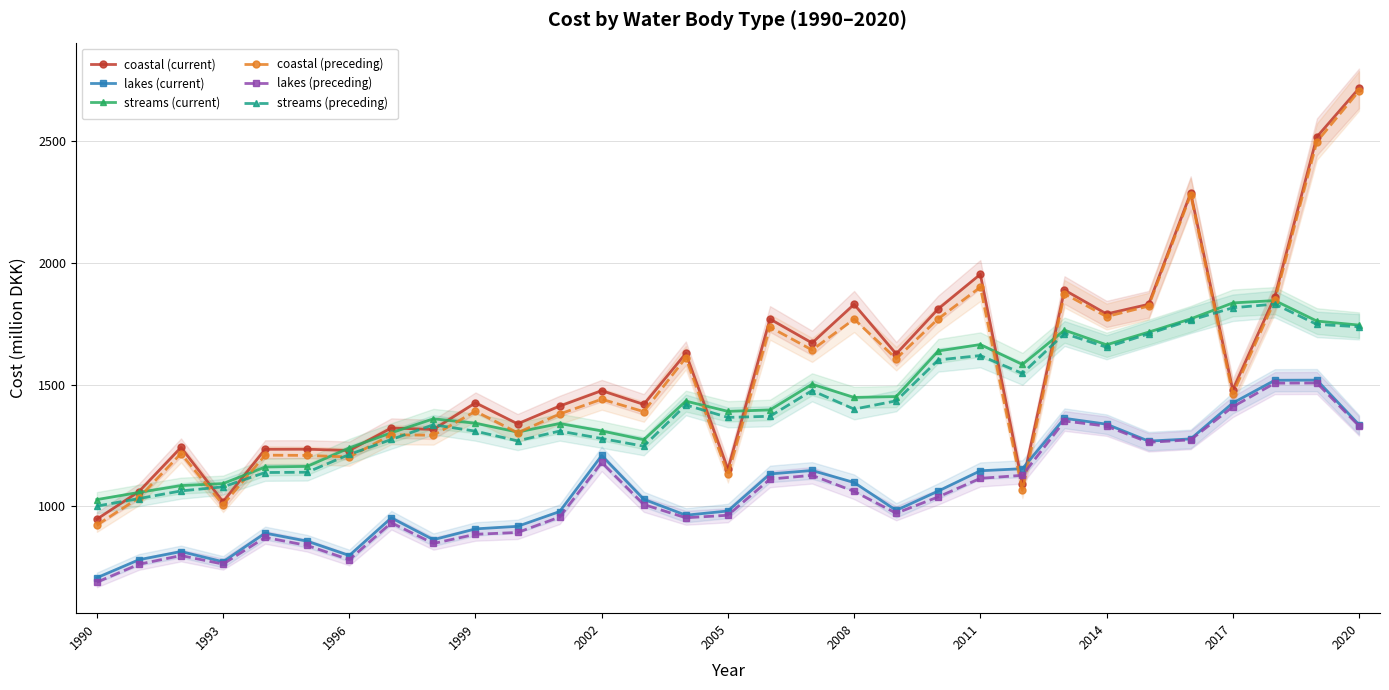

What is the lowest value of the coastal (preceding) series?

923.3